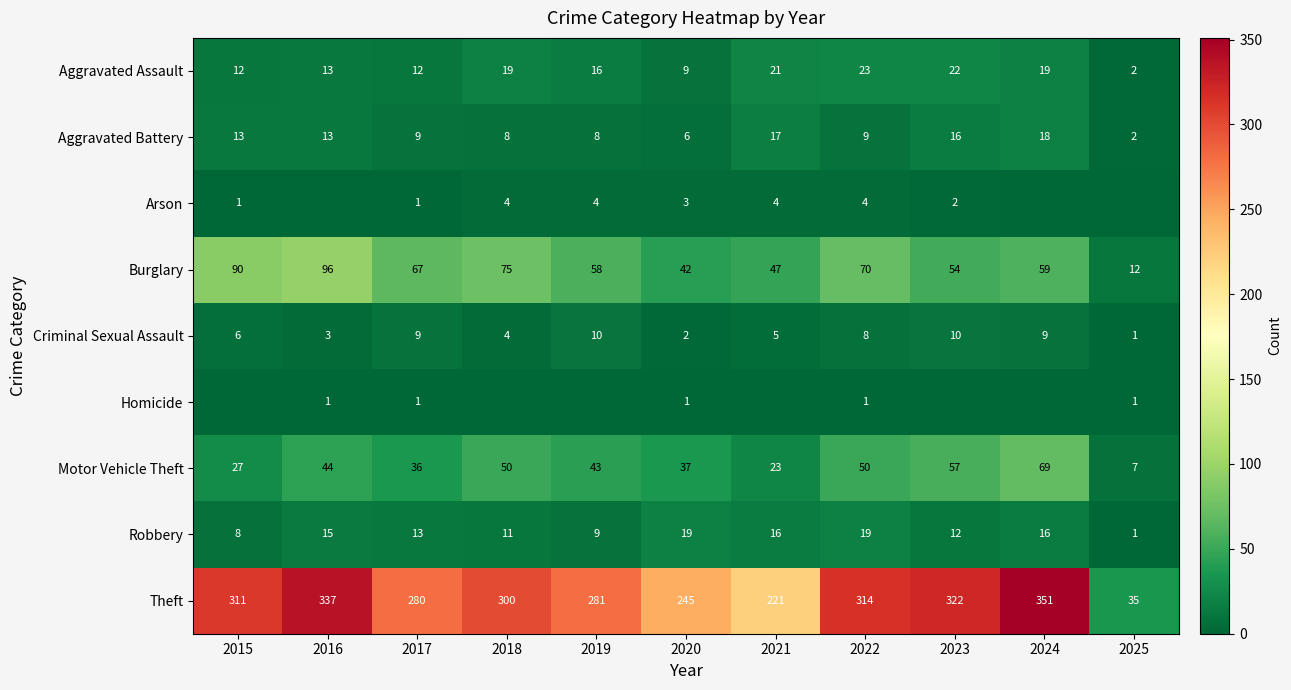

At how many categories does at least one series exceed 158?

10